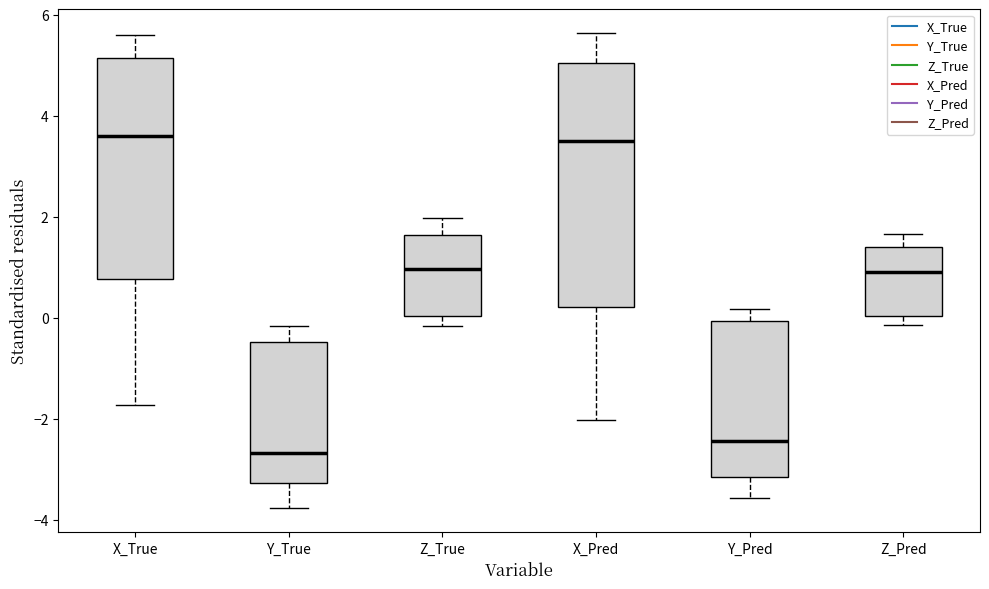

Where does the median line of the box for Y_True sit on the y-axis? The values are not printed on the chart, so give them approximately, as read against the axis.

-2.6